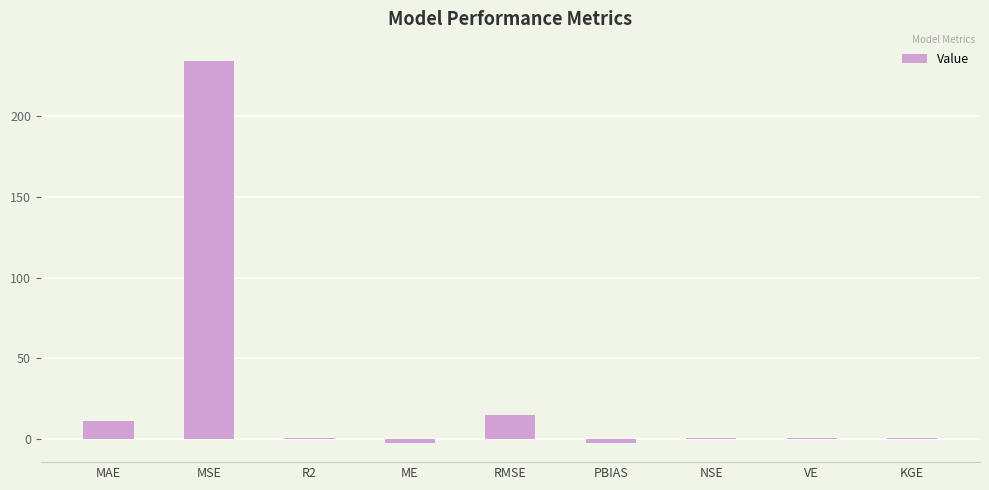

Does the chart contain any negative values?

Yes